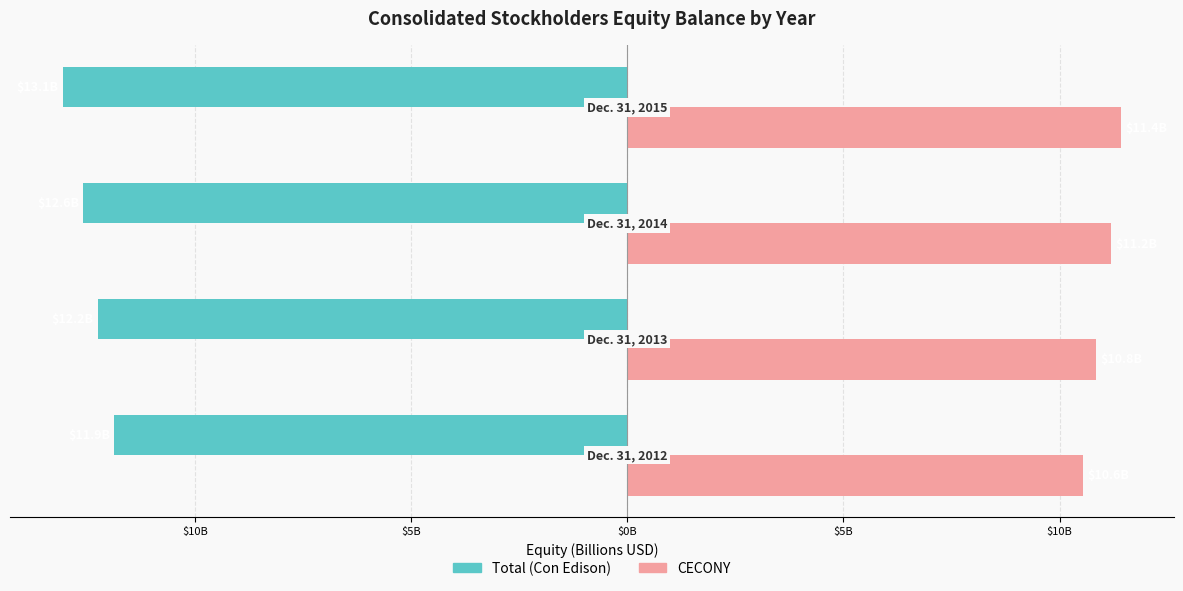

True or false: CECONY has a value of 15.6 at $5B.

False